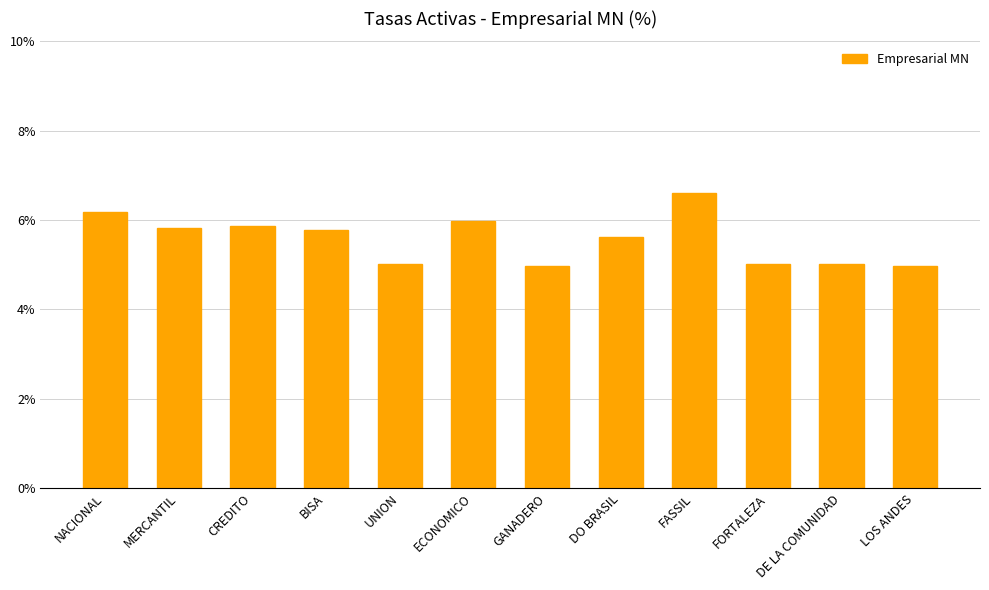

Read the value at LOS ANDES.

5.0